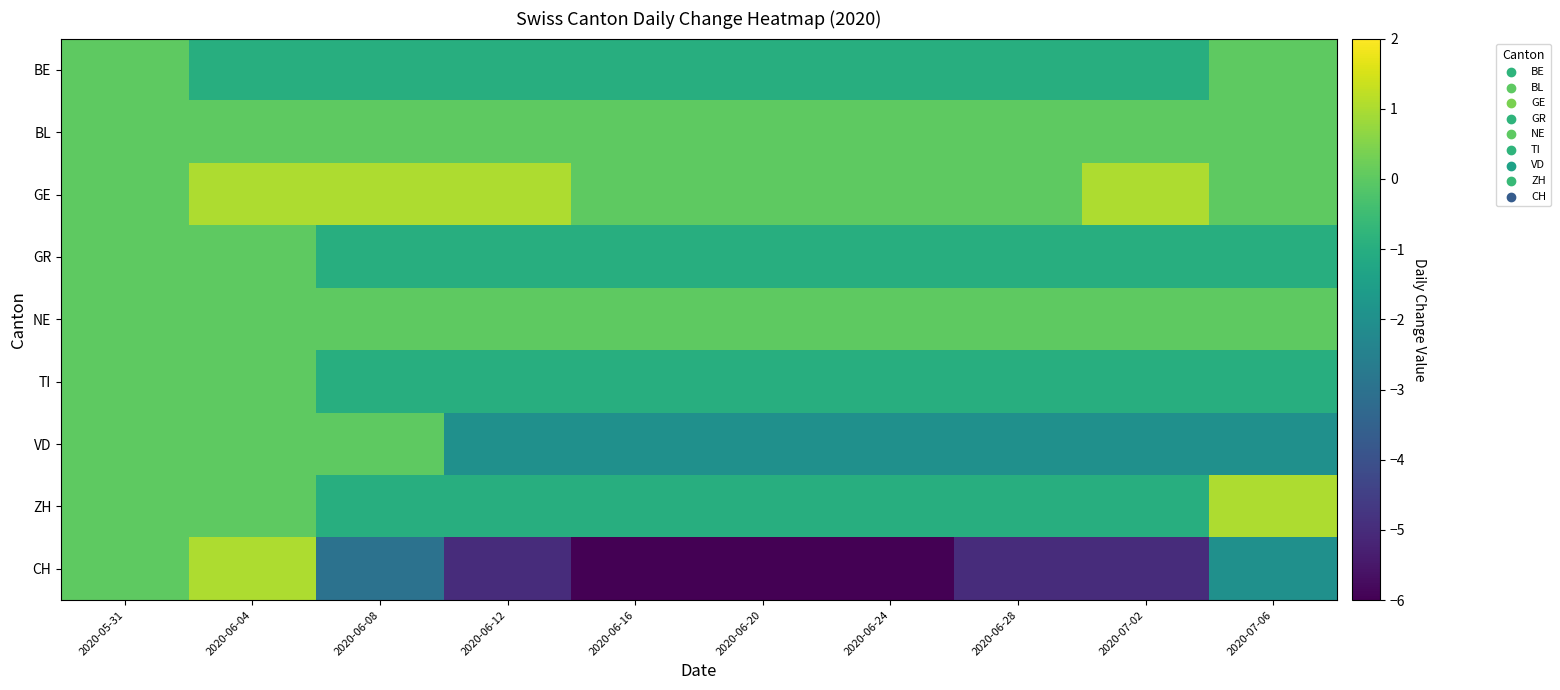

At which category is the sum across all series the highest?

2020-06-04